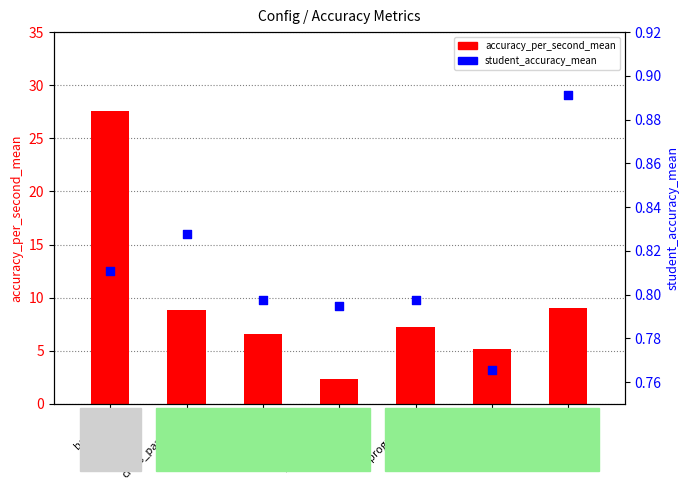

Which series reaches the minimum Y coordinate?

student_accuracy_mean